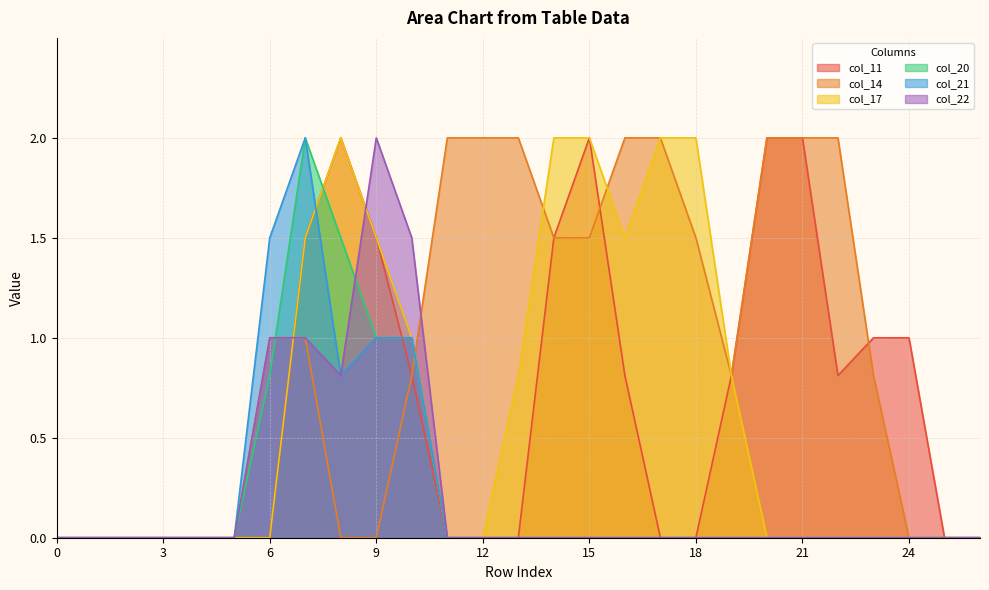

Where is col_22 nearest to the value 1?

6